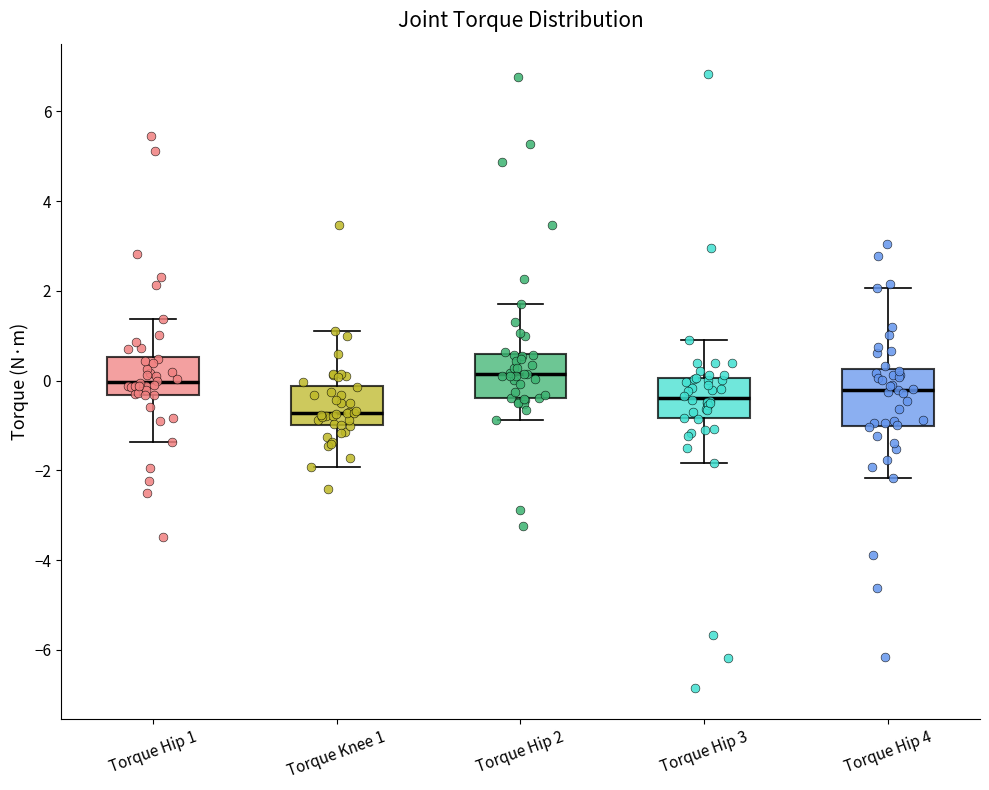

Comparing the boxes themselves (not the whiskers), which one is the tallest?

Torque Hip 4